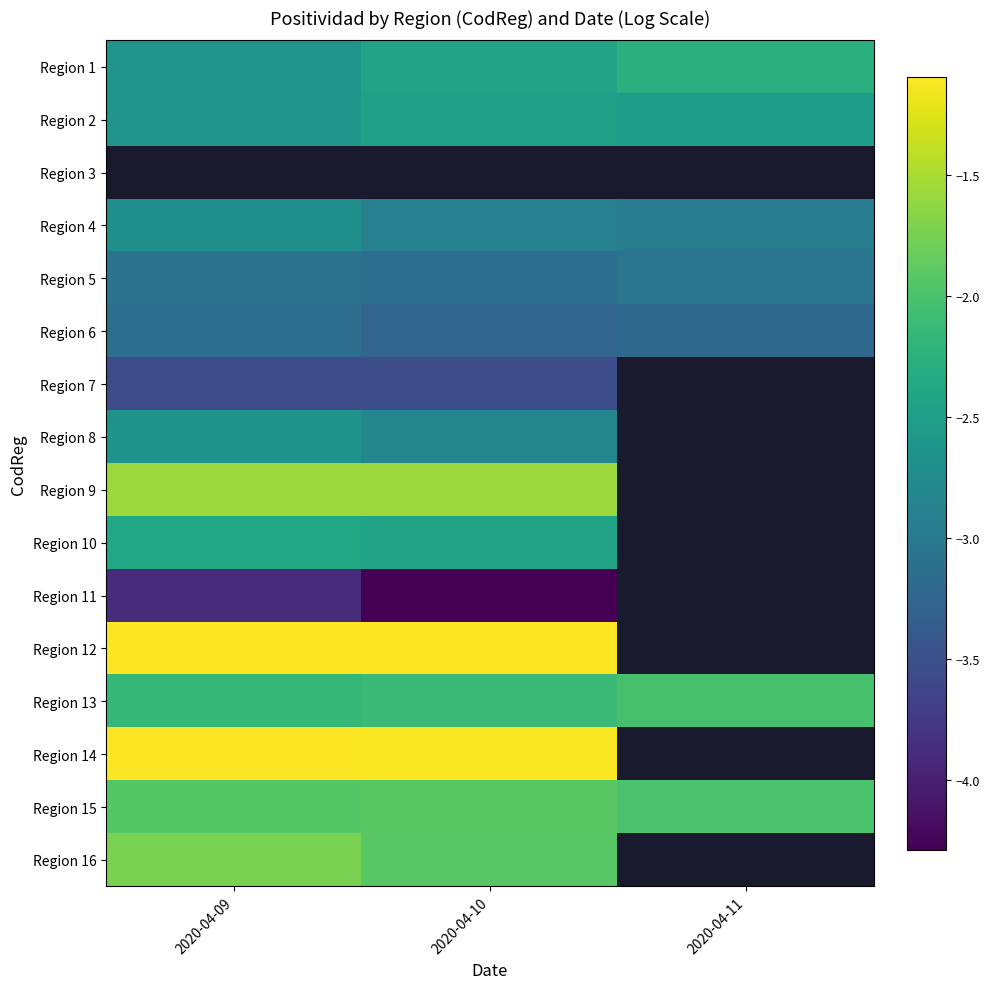

True or false: Region 8 has a value of -2.8 at 2020-04-10.

True